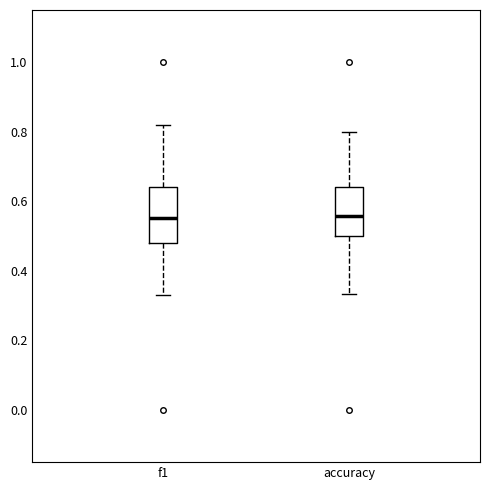

Which box is the tallest, from its lower edge to its upper edge?

f1